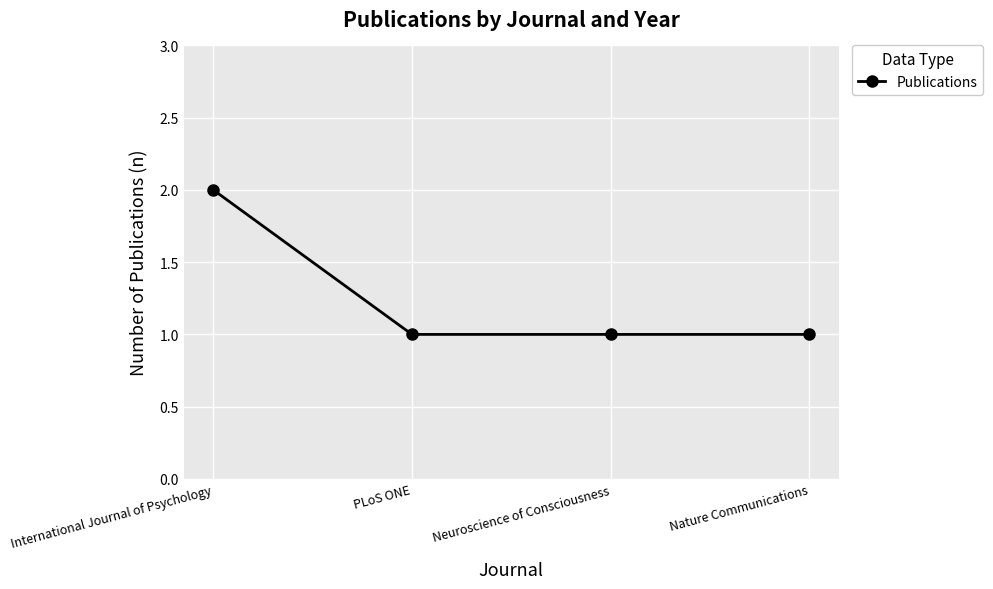

What is the sum of all values?

5